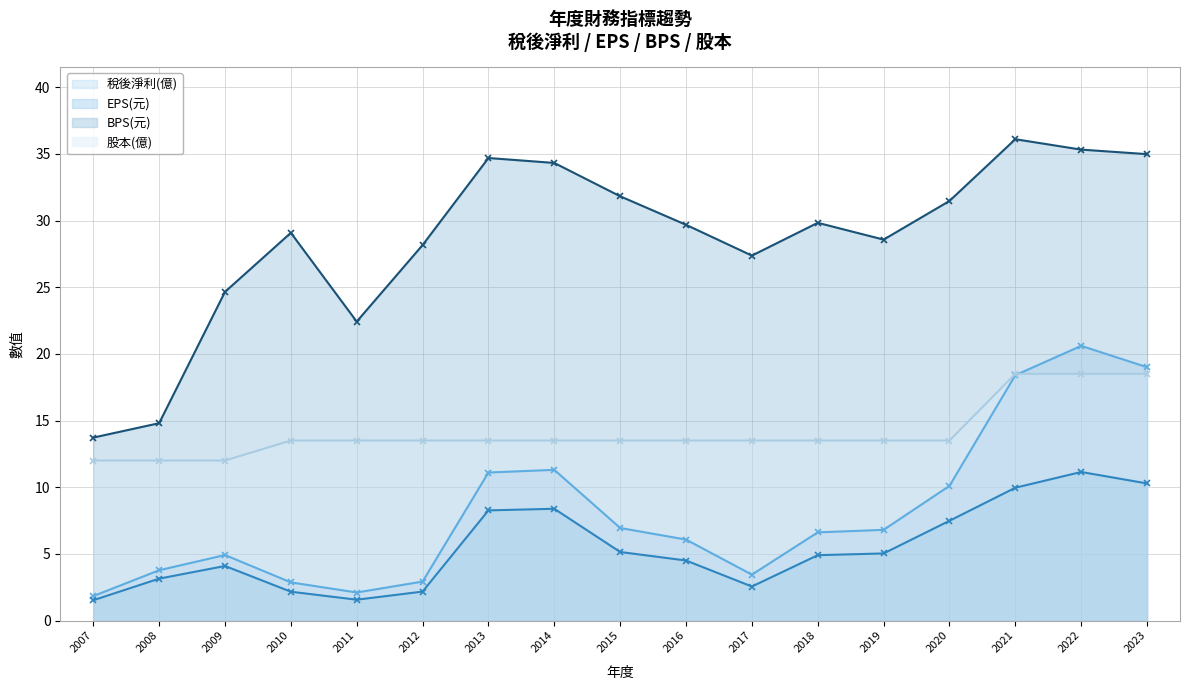

What is the difference between the maximum and minimum values in the BPS(元) series?

22.4